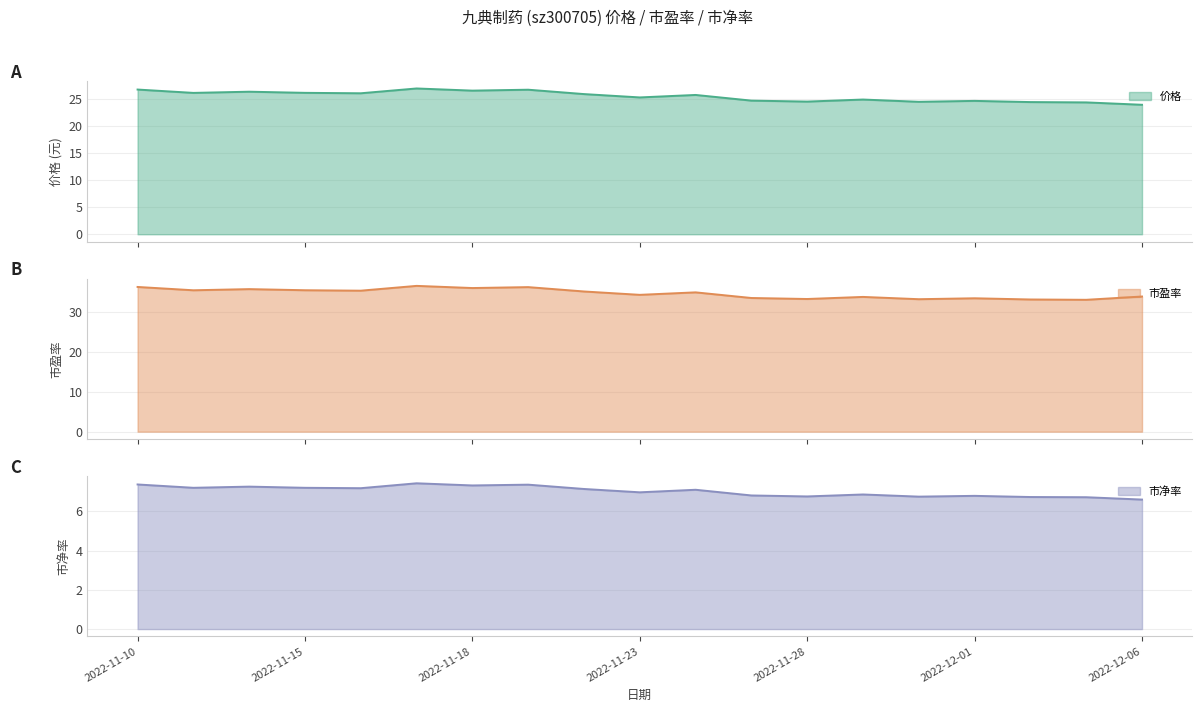

Between 2022-11-22 and 2022-12-01, which series saw the biggest shift?

市盈率